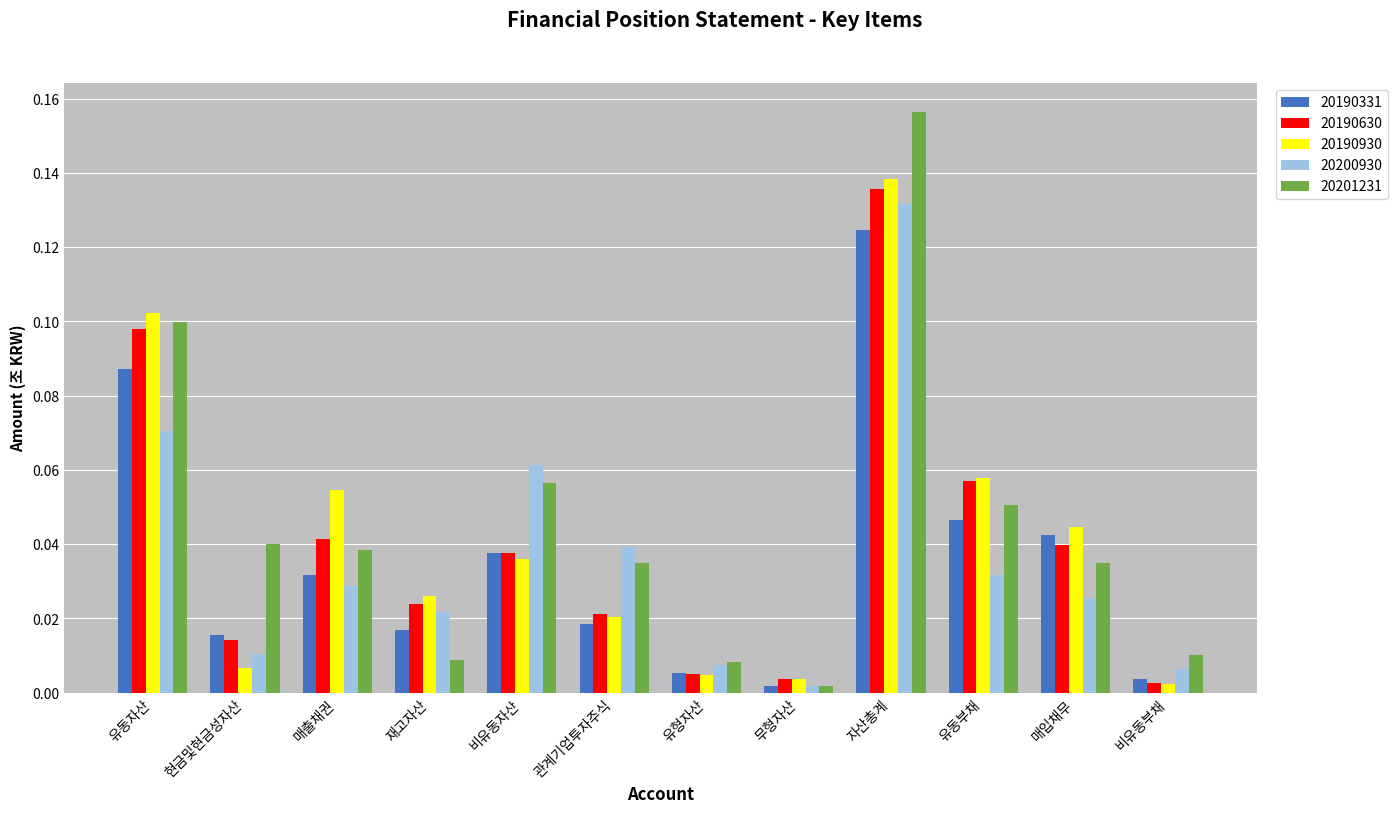

Rank the series by their maximum value, from lowest to highest.

20190331, 20200930, 20190630, 20190930, 20201231